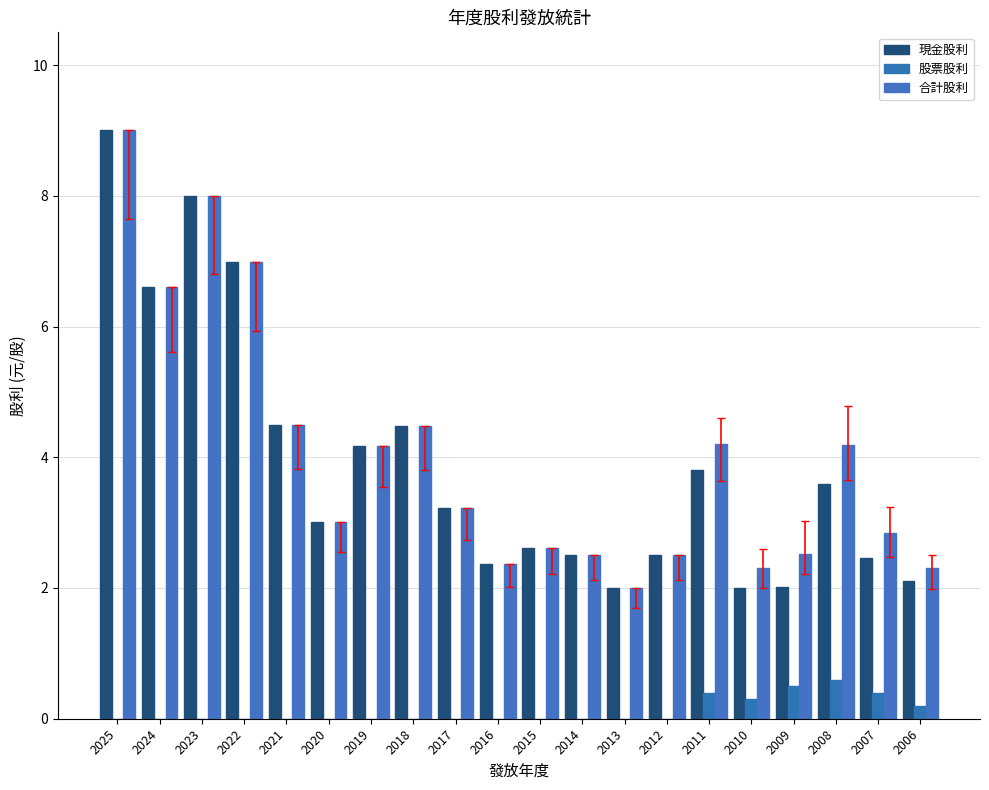

Reading left to right, extract all data points from this chart.

現金股利: 9.0	6.6	8.0	7.0	4.5	3.0	4.2	4.5	3.2	2.4	2.6	2.5	2.0	2.5	3.8	2.0	2.0	3.6	2.5	2.1
股票股利: 0.0	0.0	0.0	0.0	0.0	0.0	0.0	0.0	0.0	0.0	0.0	0.0	0.0	0.0	0.4	0.3	0.5	0.6	0.4	0.2
合計股利: 9.0	6.6	8.0	7.0	4.5	3.0	4.2	4.5	3.2	2.4	2.6	2.5	2.0	2.5	4.2	2.3	2.5	4.2	2.8	2.3